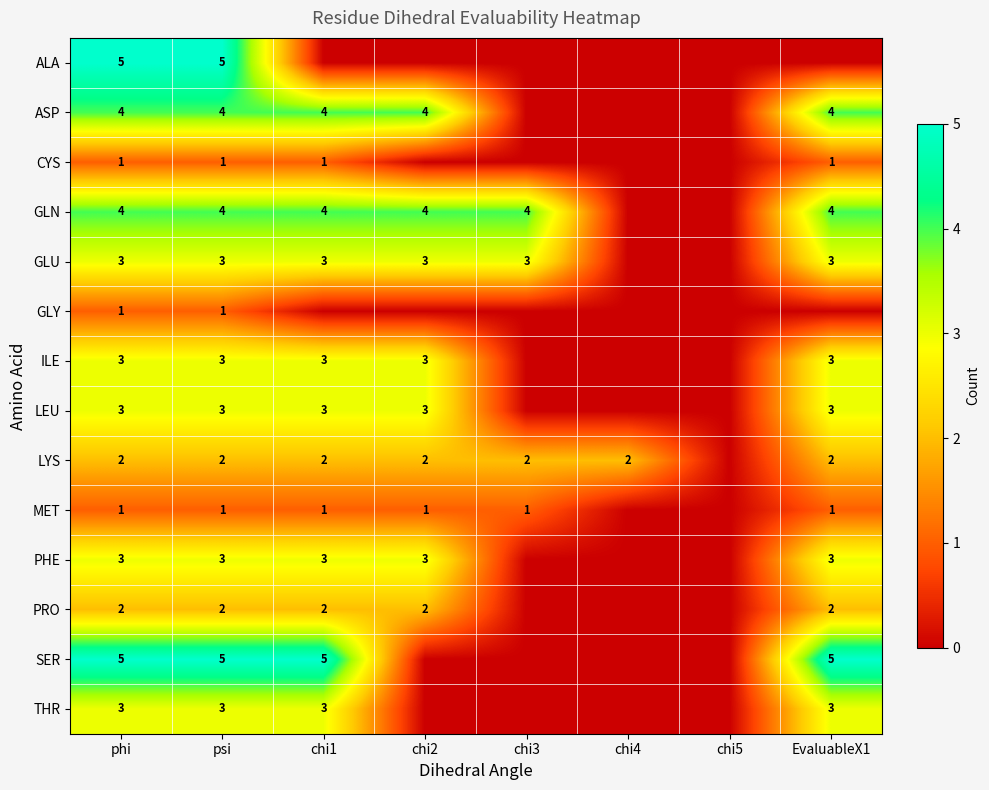

What is the difference between the highest and lowest values at phi?

4